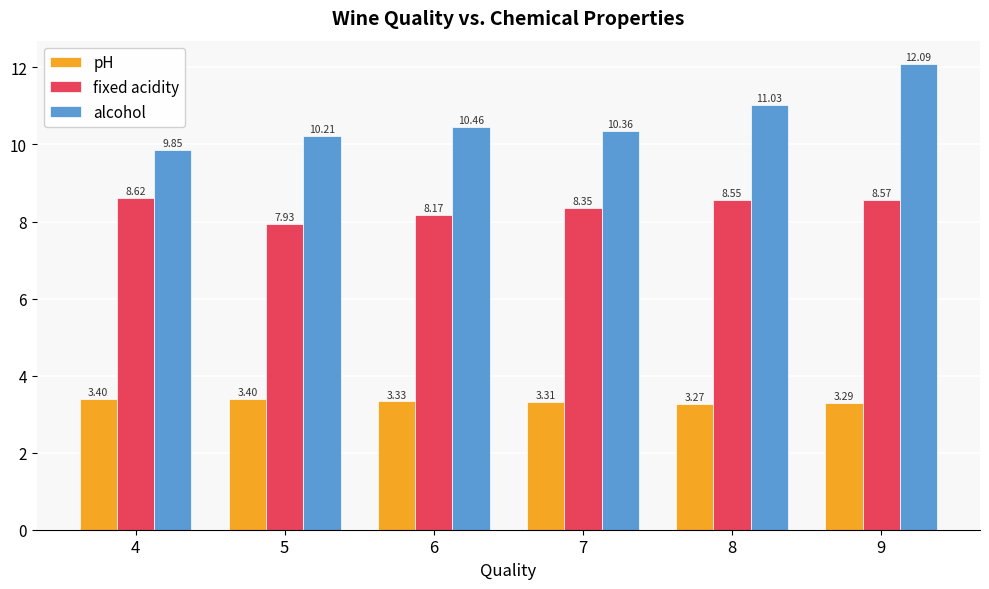

How many data points does each series have?

6